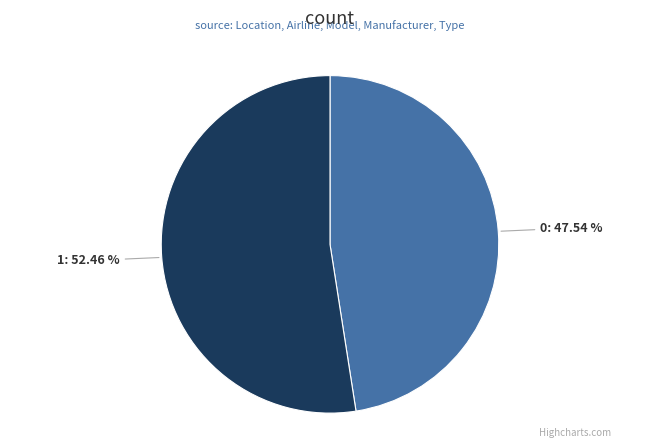

What portion of the pie excludes 0?

52.5%